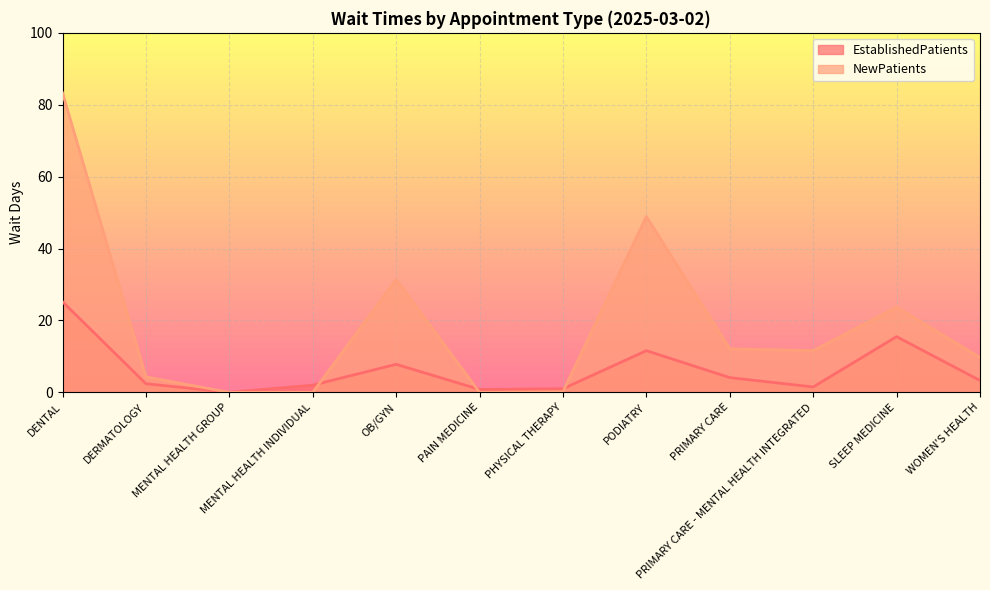

What value does the NewPatients series have at DENTAL?

83.3